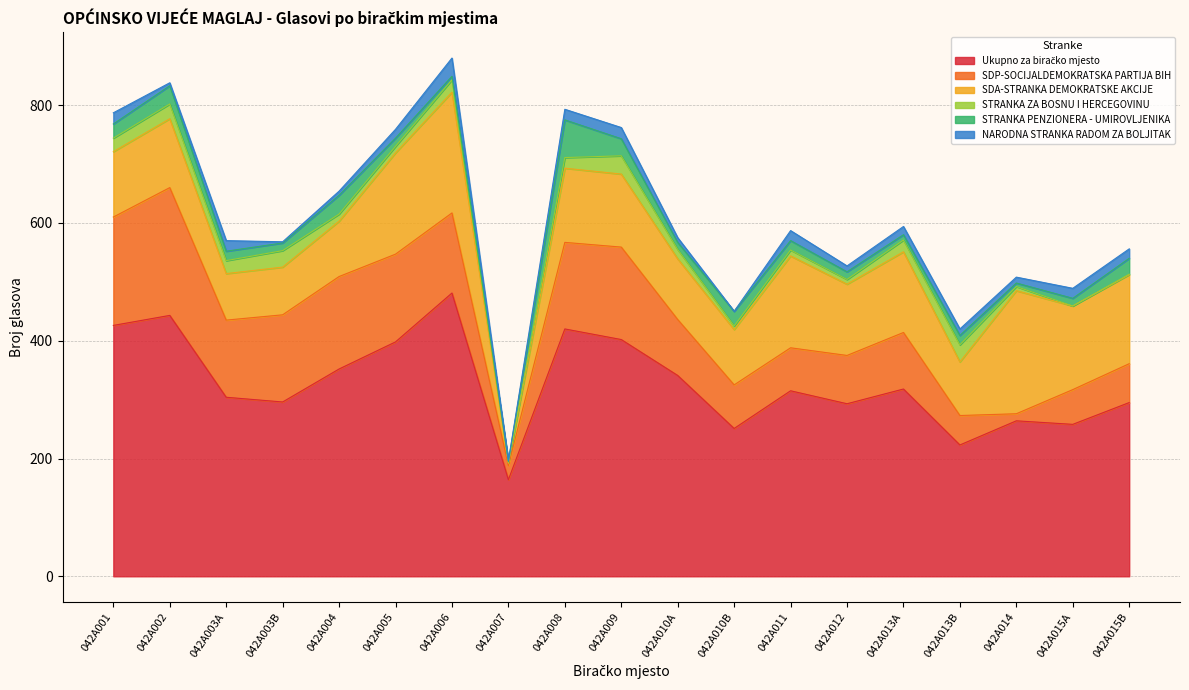

What are all the series names shown in the legend?

Ukupno za biračko mjesto, SDP-SOCIJALDEMOKRATSKA PARTIJA BIH, SDA-STRANKA DEMOKRATSKE AKCIJE, STRANKA ZA BOSNU I HERCEGOVINU, STRANKA PENZIONERA - UMIROVLJENIKA, NARODNA STRANKA RADOM ZA BOLJITAK